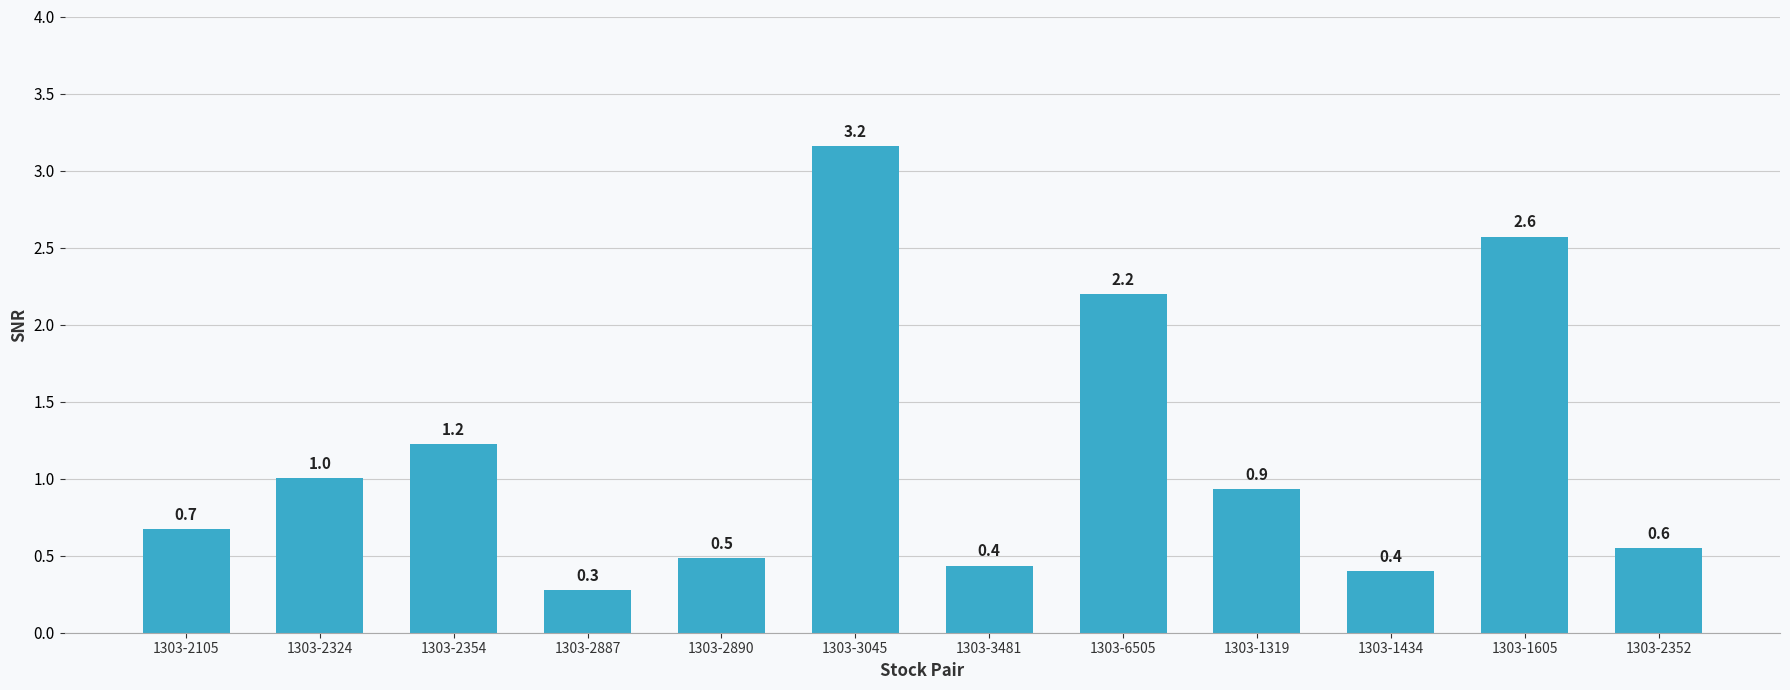

What is the change in value from 1303-6505 to 1303-1605?

+0.4